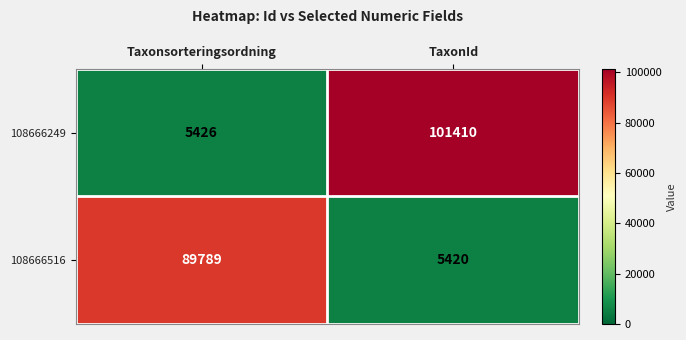

What is the minimum value for 108666249?

5426